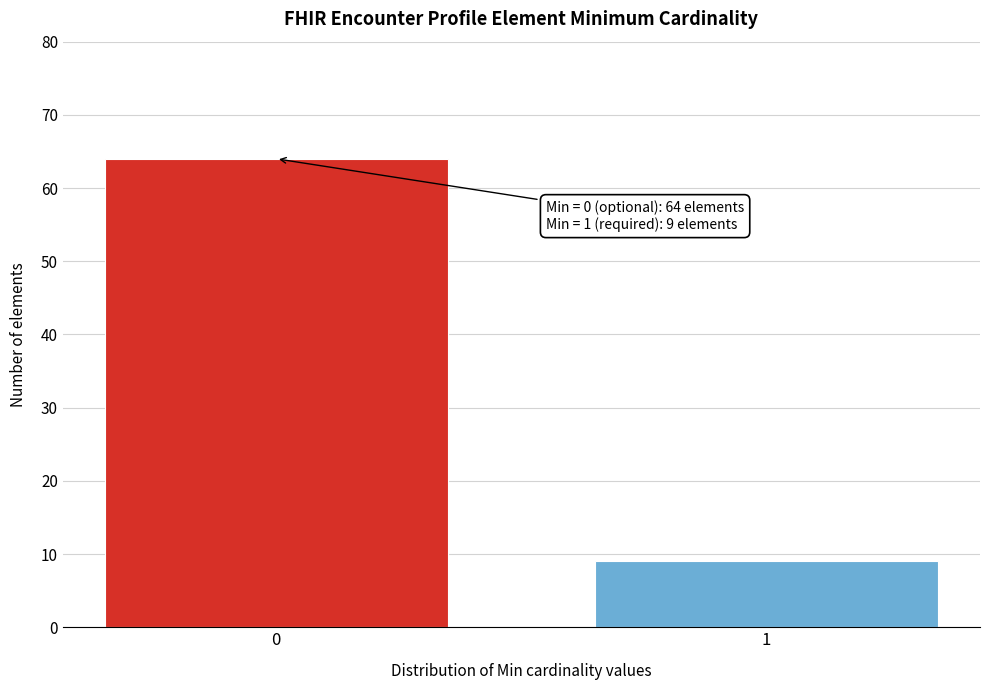

Reading left to right, list all the values displayed in this chart.

64	9